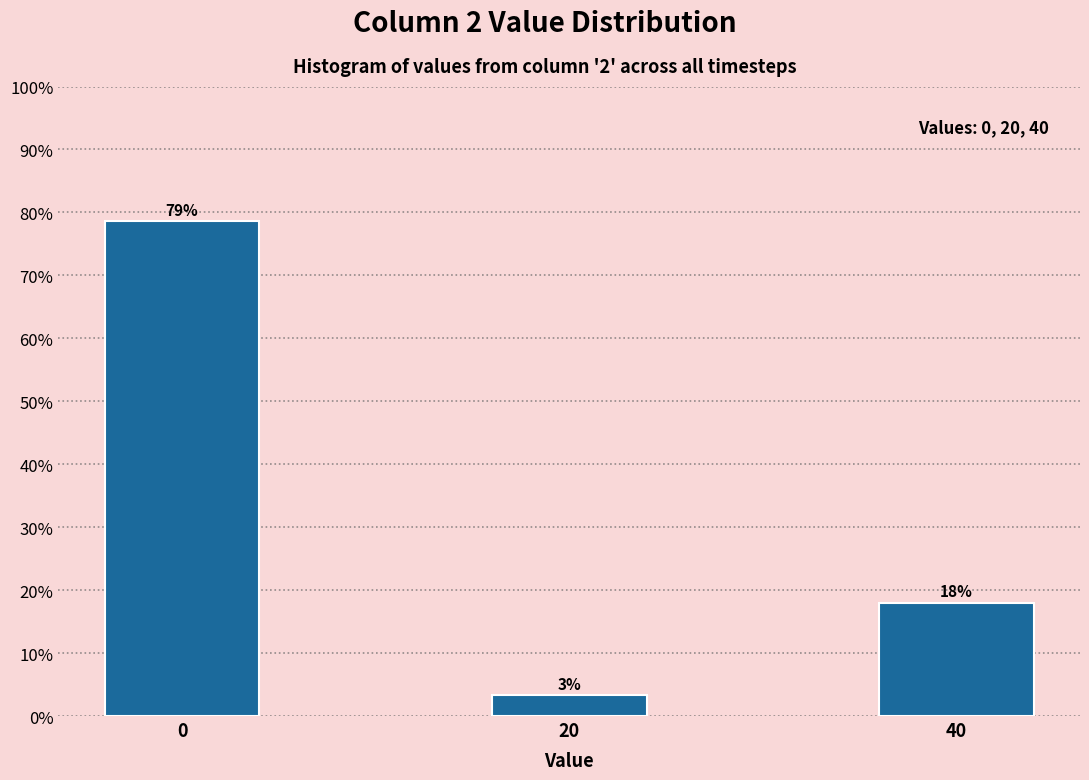

What is the value of the 1st bar from the left?

78.7